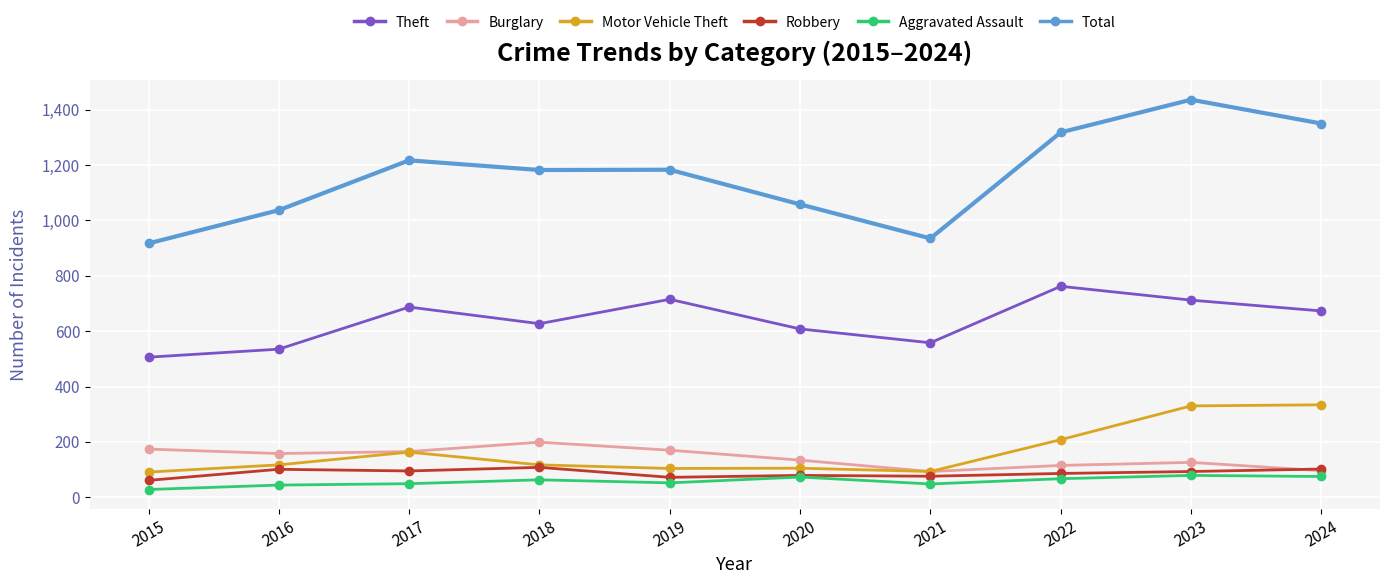

Which series changed the most between 2015 and 2023?

Total